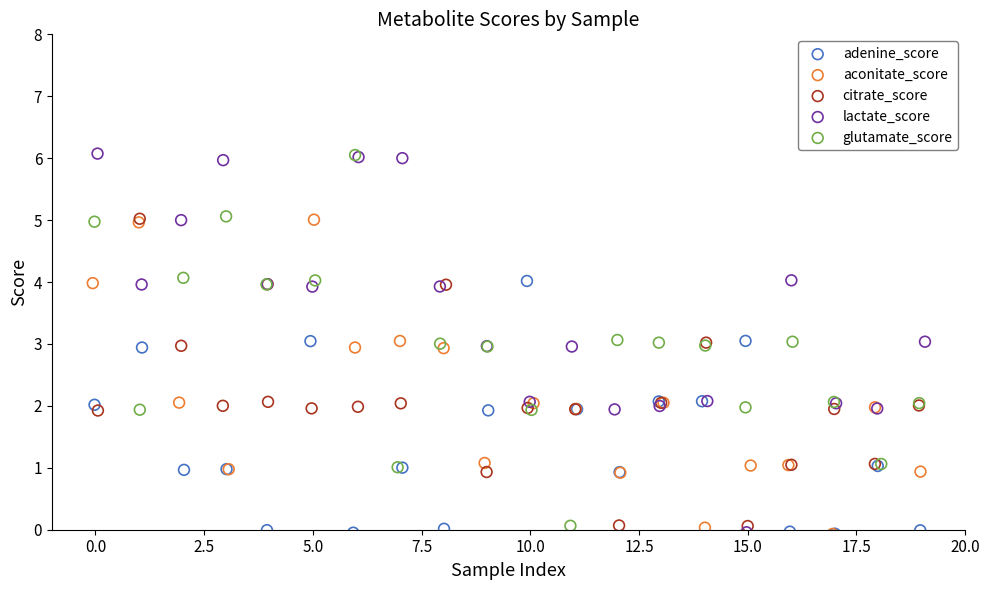

What are all the series names shown in the legend?

adenine_score, aconitate_score, citrate_score, lactate_score, glutamate_score